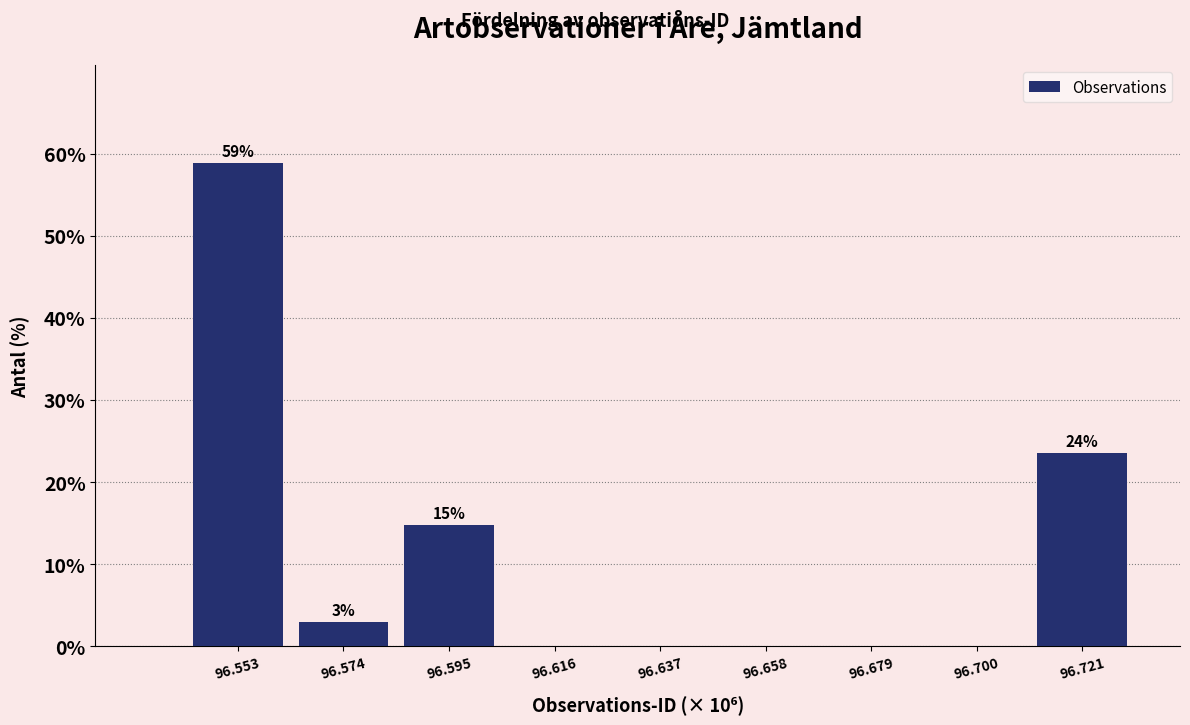

Reading left to right, transcribe all the data shown in this chart.

96.553=58.8	96.574=2.9	96.595=14.7	96.616=0.0	96.637=0.0	96.658=0.0	96.679=0.0	96.700=0.0	96.721=23.5